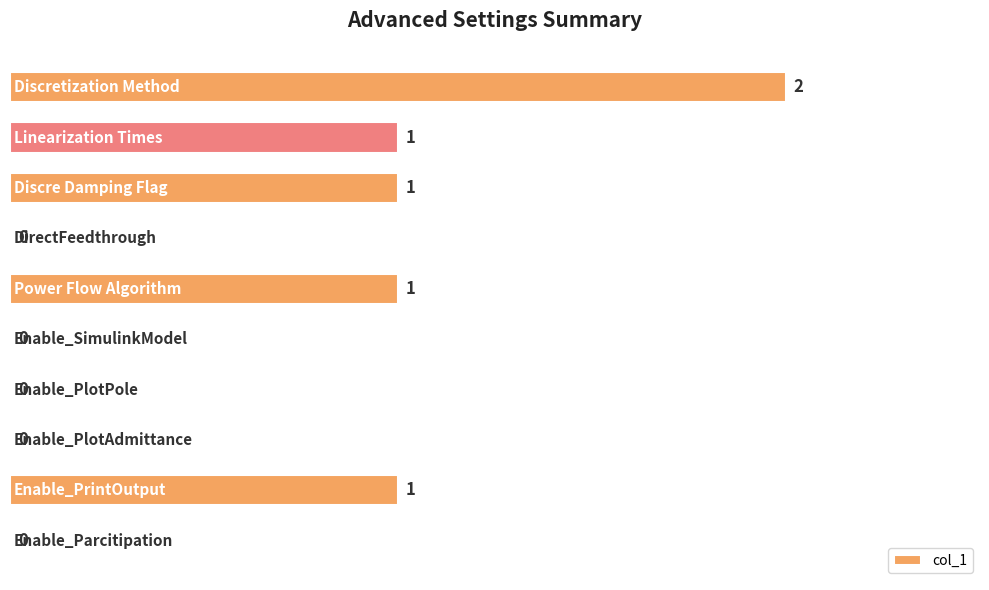

What is the sum of all values?

6